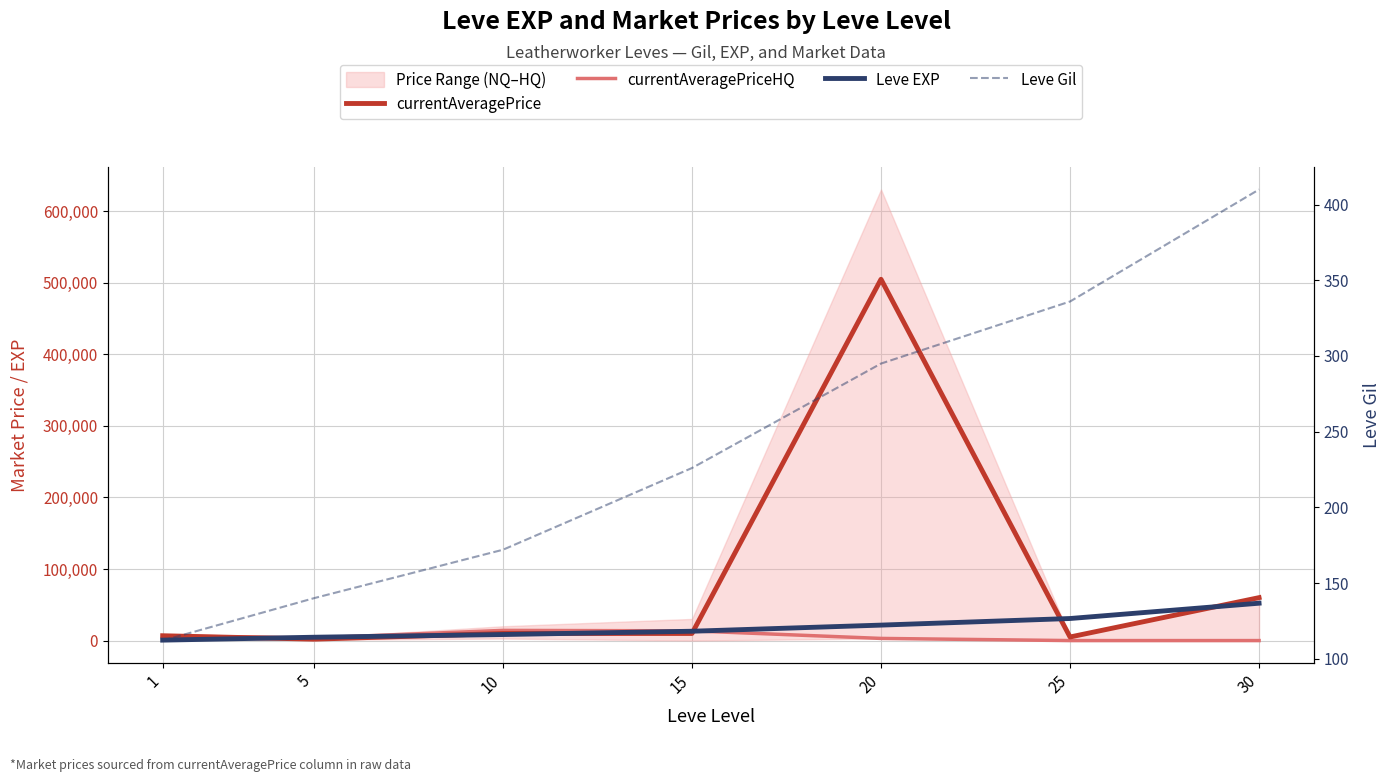

The Leve EXP series shows 30820 at 25. True or false?

True